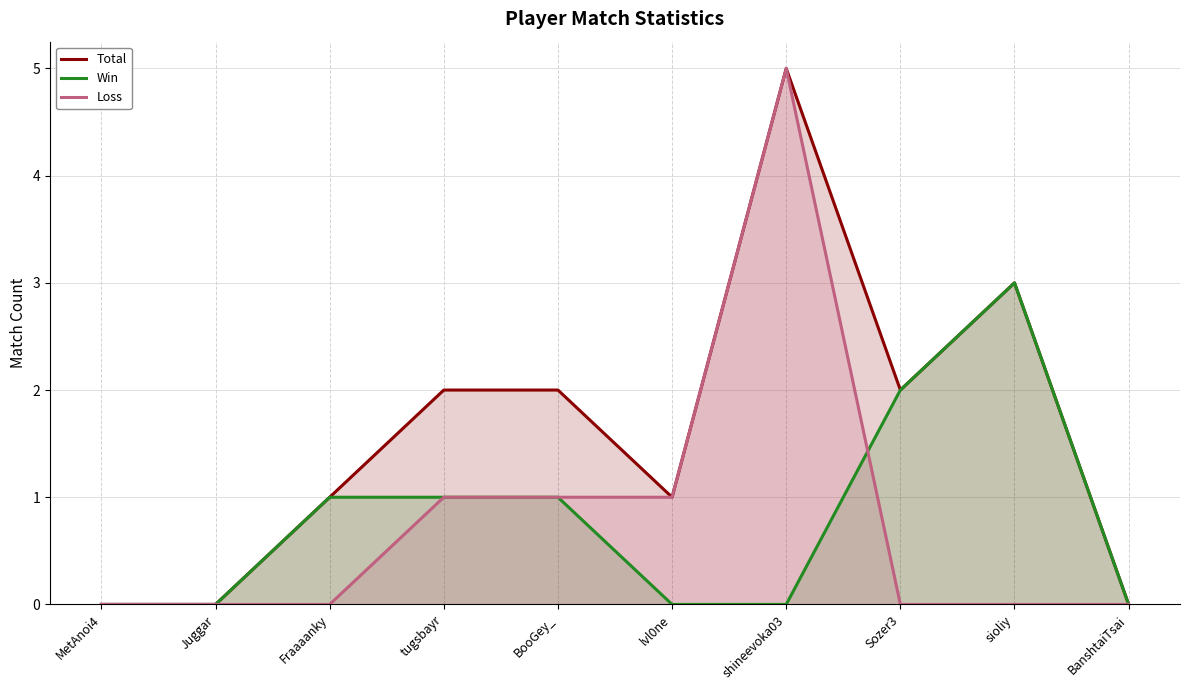

How many lines are shown in the chart?

3